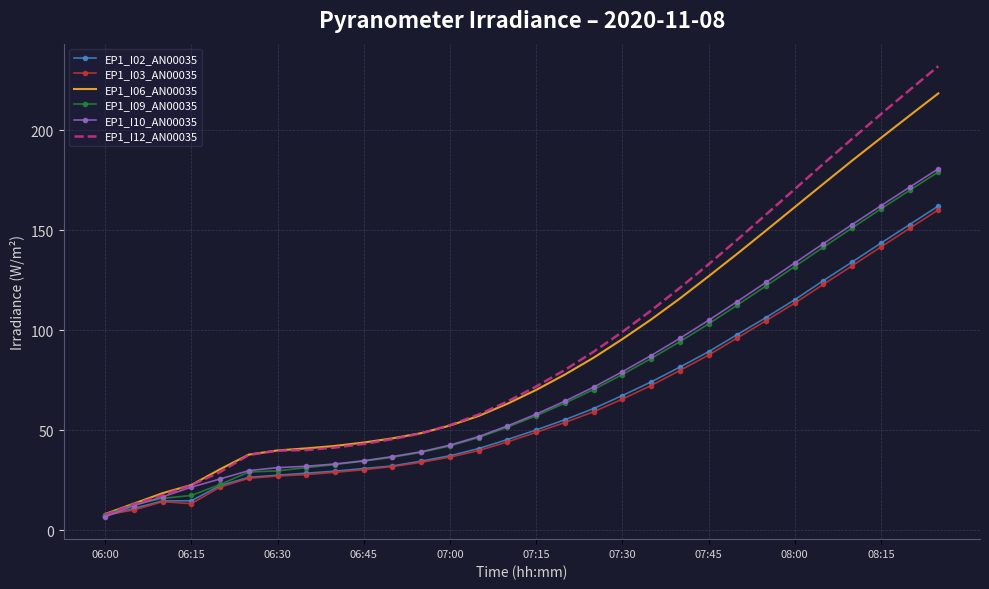

Which series has the widest spread of values?

EP1_I12_AN00035